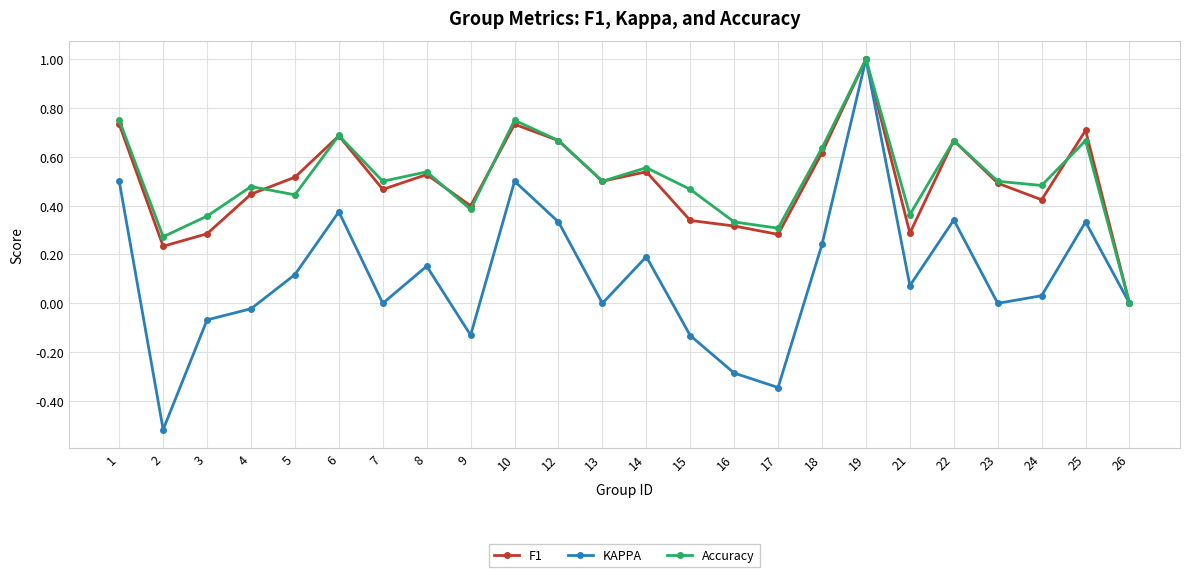

How many categories are shown in the chart?

24